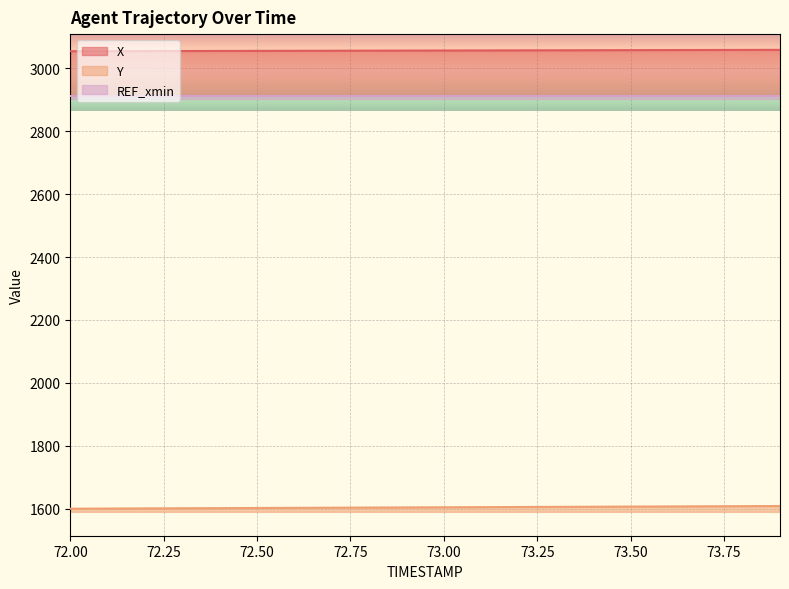

Count the number of categories in the chart.

20